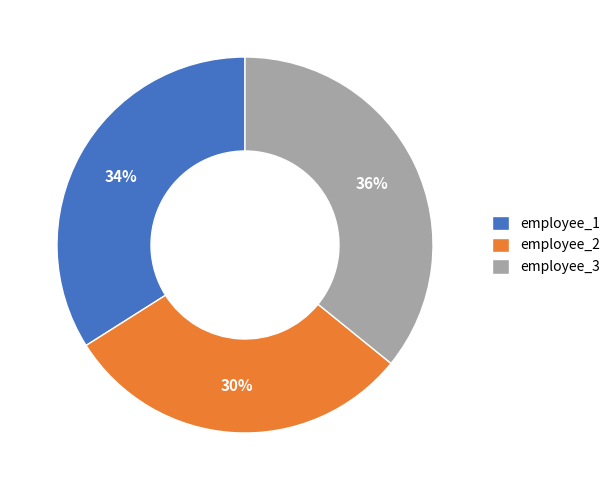

To the nearest percent, what is the difference between the largest and smallest slice percentages?

6%